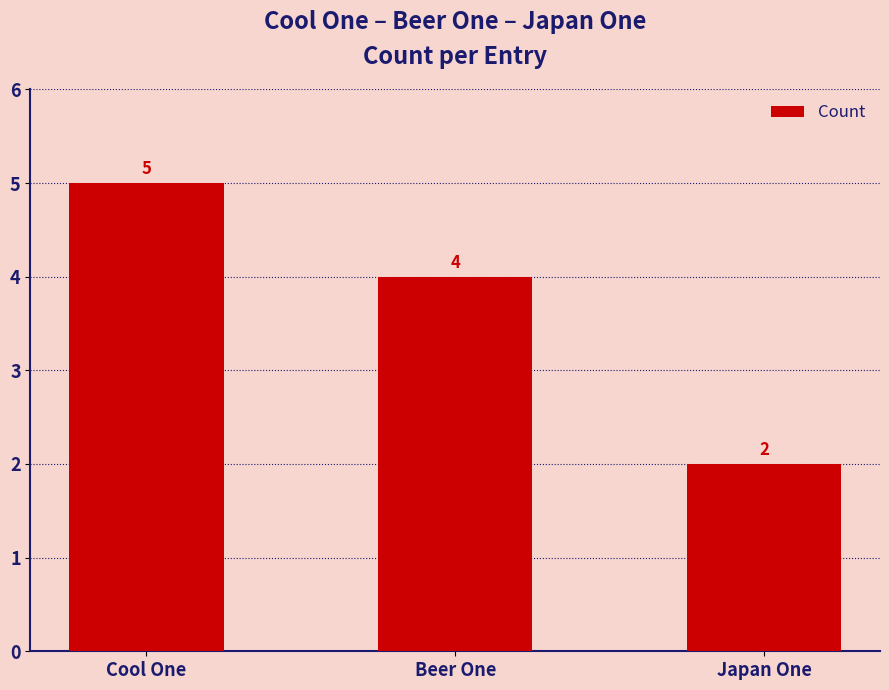

The value at Cool One is 5. True or false?

True